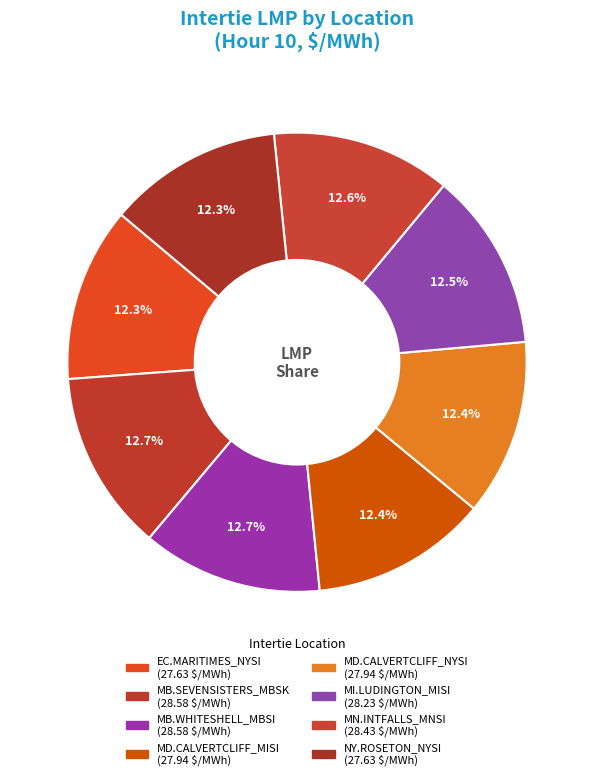

How many segments does this pie chart have?

8